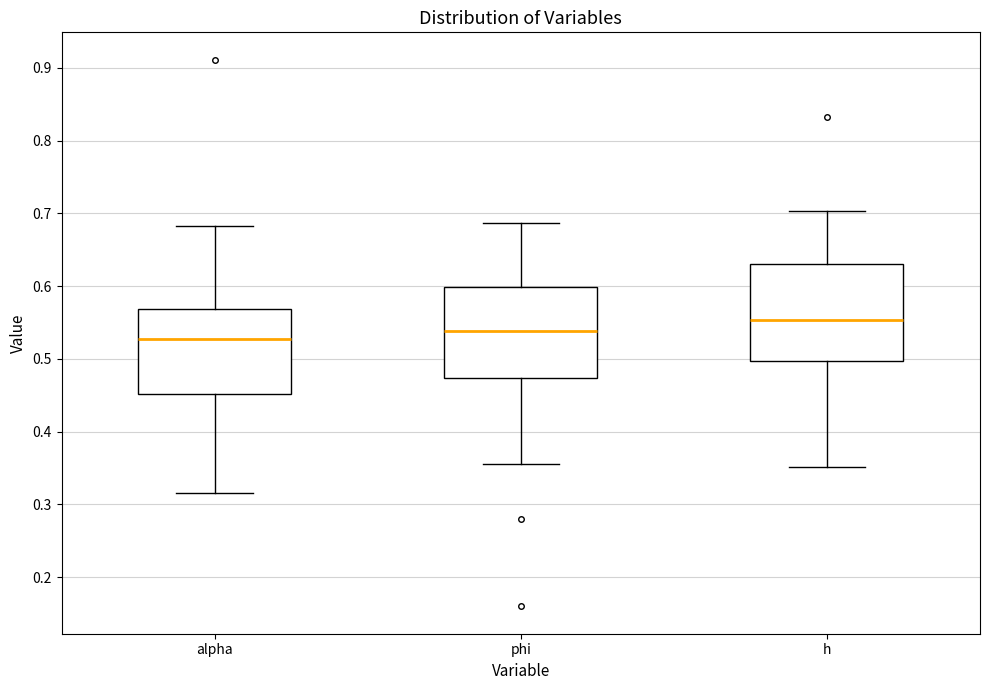

Which box's median line is the lowest?

alpha